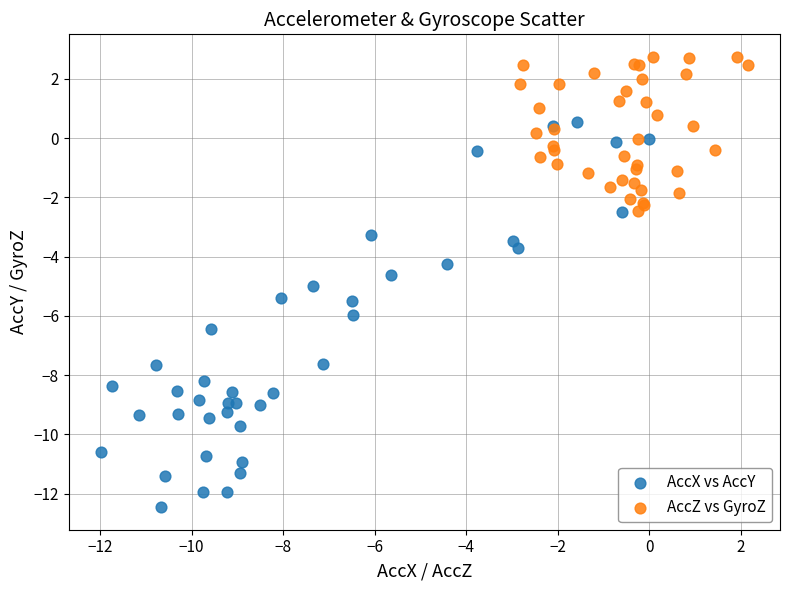

Which series has the largest Y range (max minus min)?

AccX vs AccY